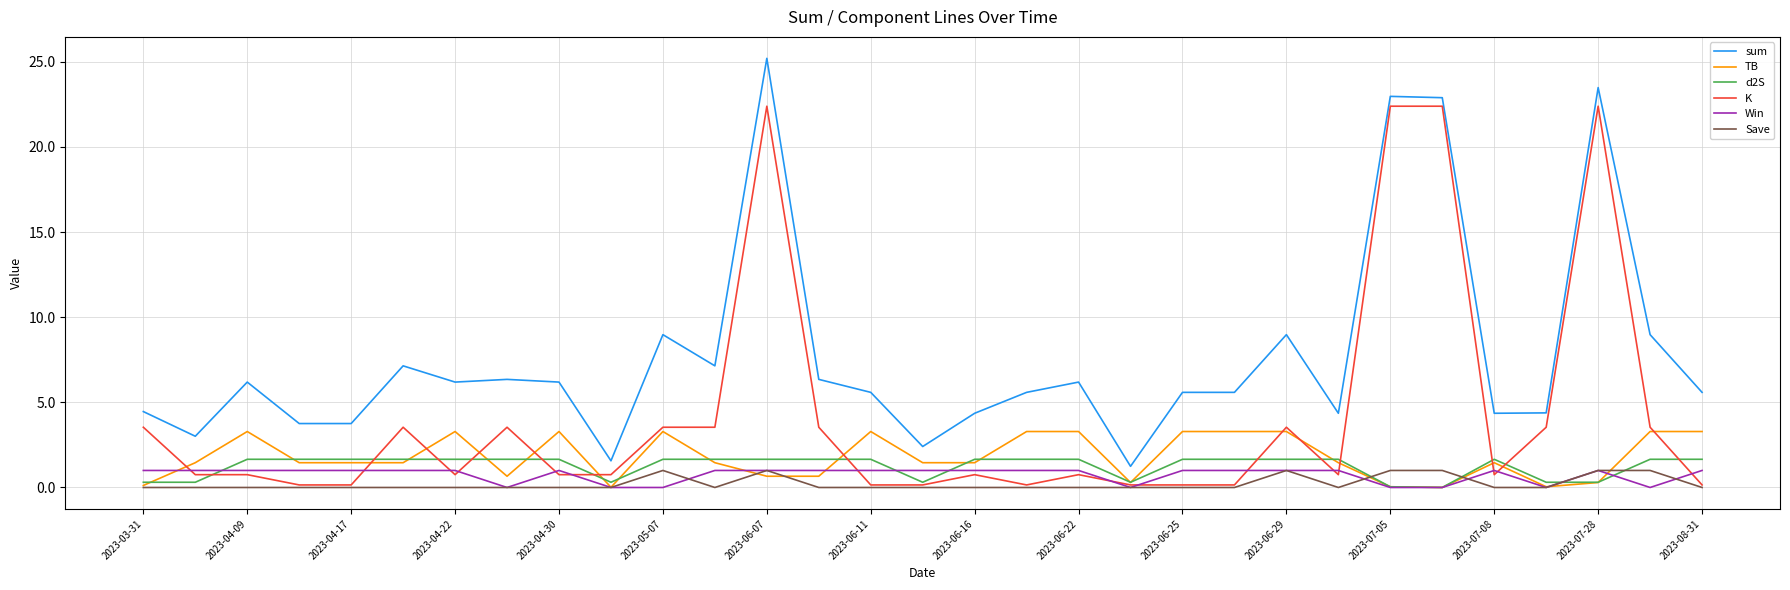

True or false: Save and sum cross at least once.

False